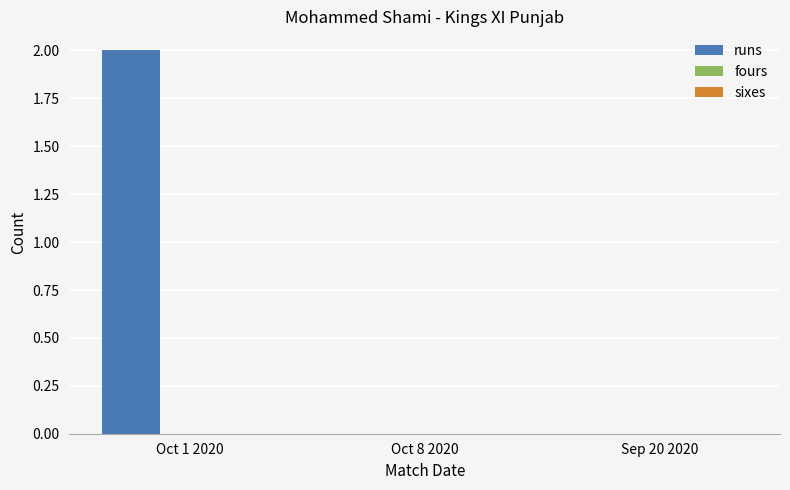

At which category does the chart reach its peak across all series?

Oct 1 2020